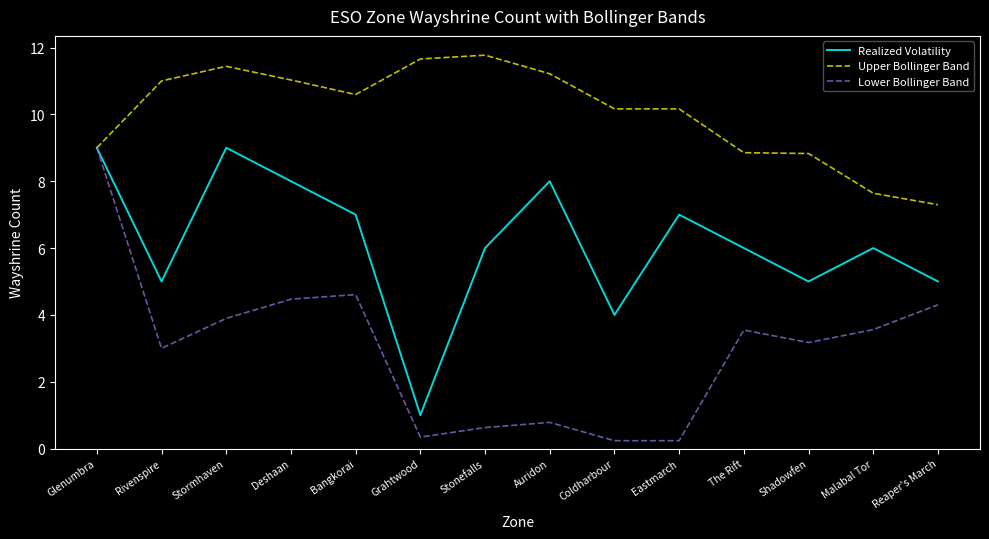

Which category has the highest value in the Lower Bollinger Band series?

Glenumbra